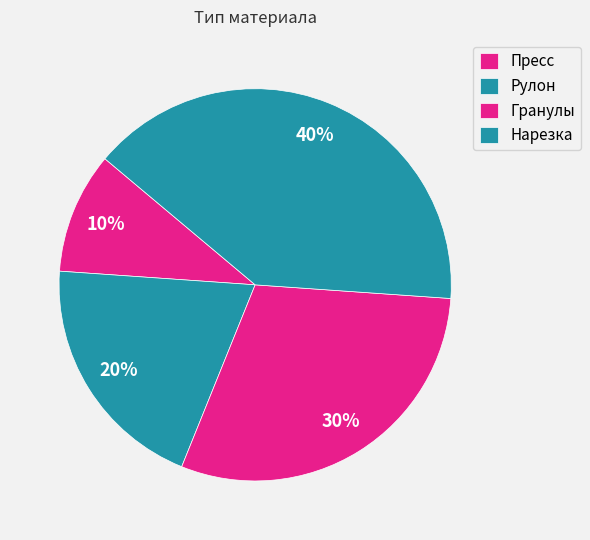

What is the largest slice in the pie chart?

Нарезка